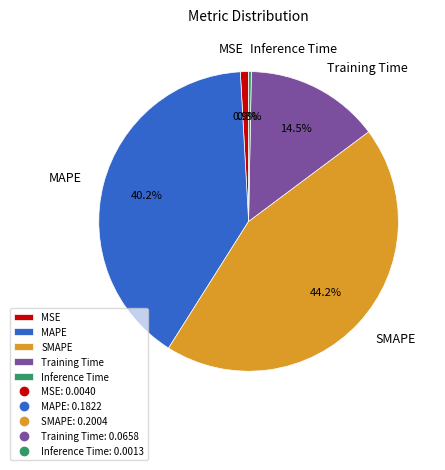

Between SMAPE and Inference Time, which is larger?

SMAPE